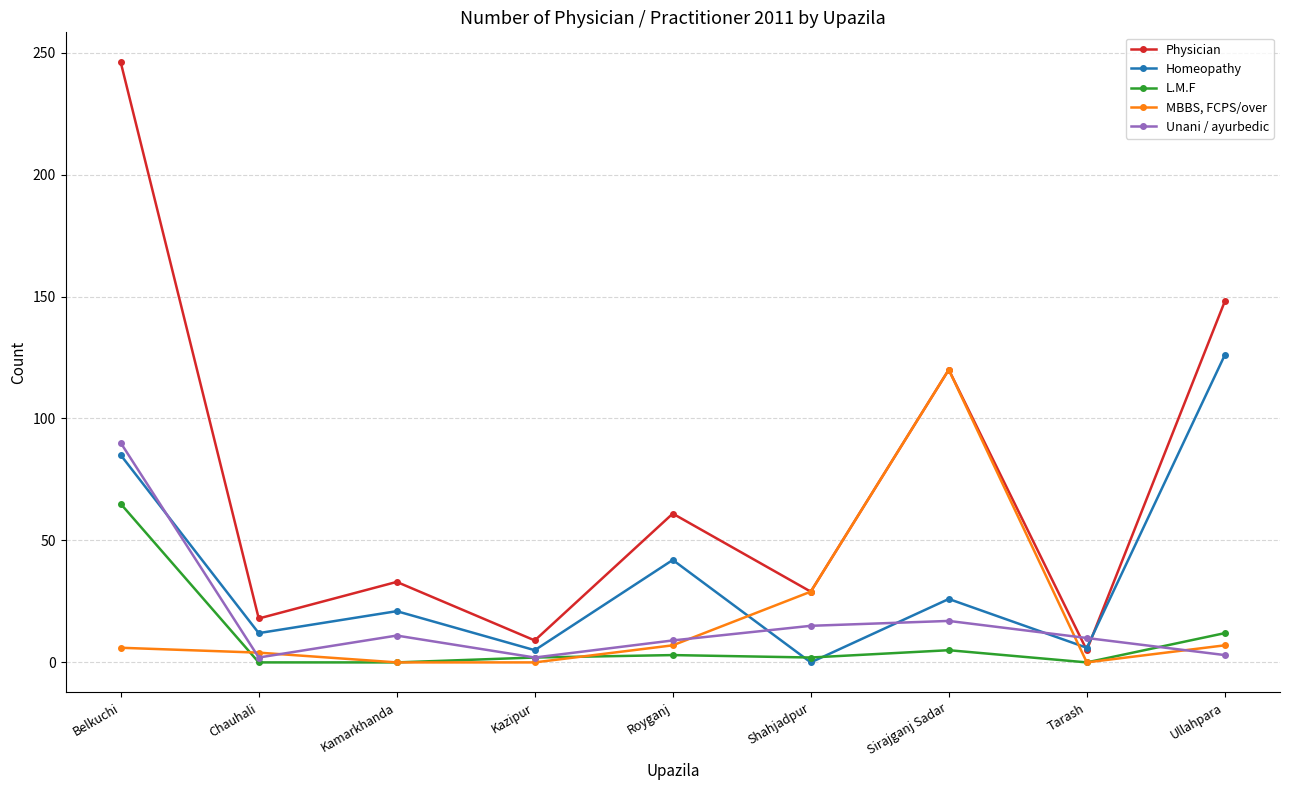

Is it true that Homeopathy equals 0 at Shahjadpur?

True